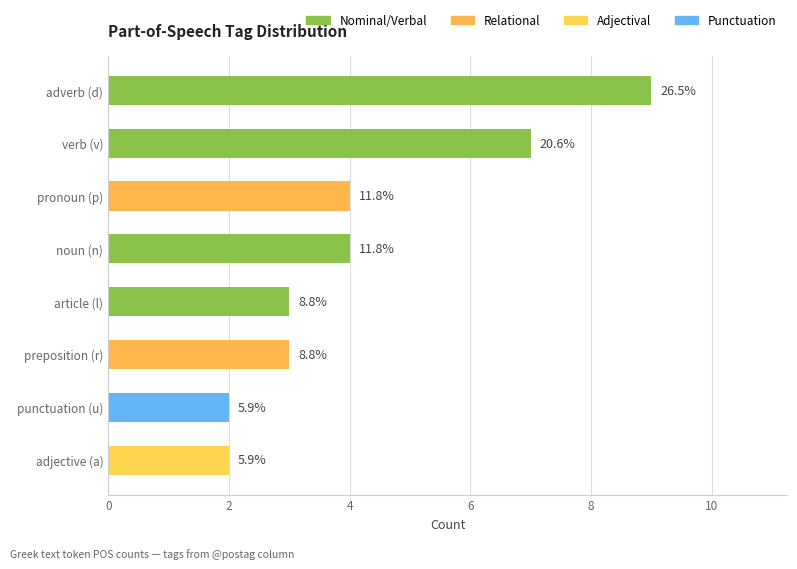

How many bars are there in total?

8